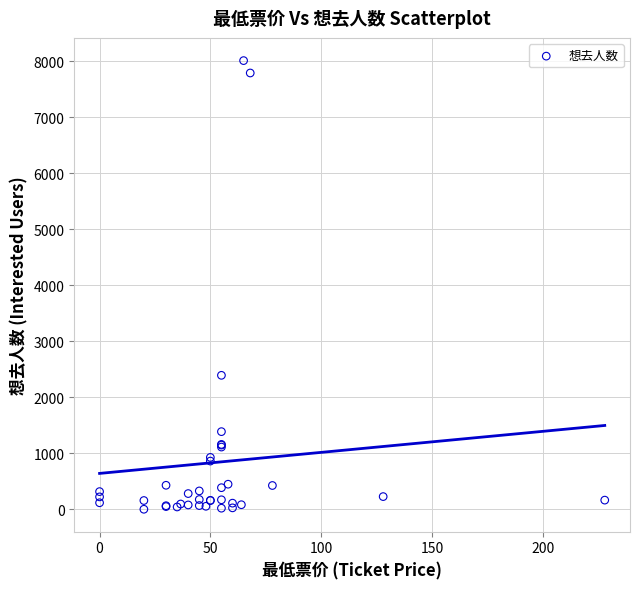

What Y value in the scatter plot is closest to 4007?

2394